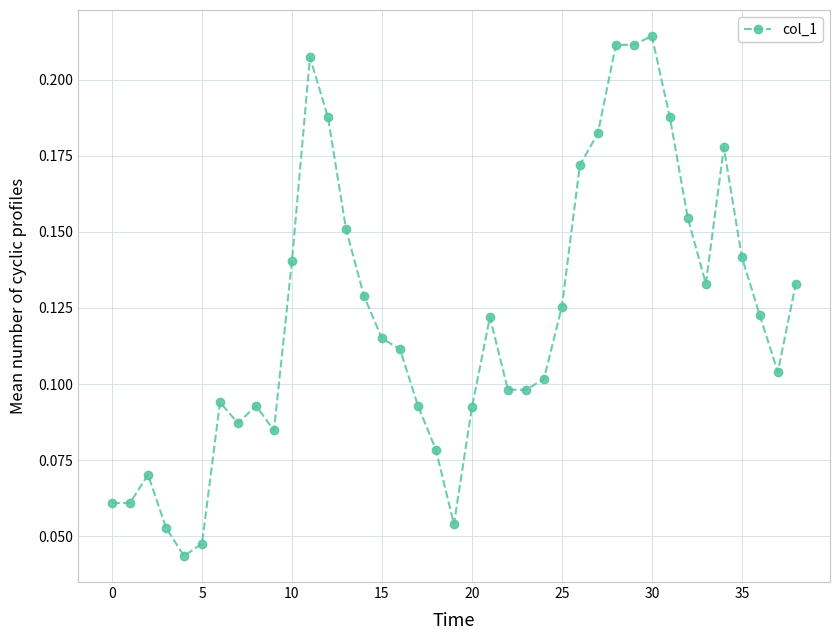

What is the sum of all values?

4.7